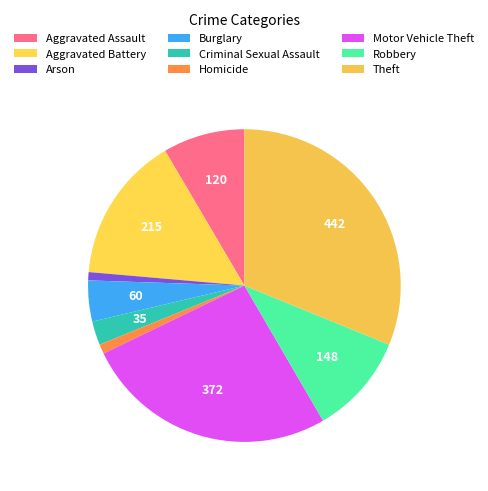

Is it true that Robbery is 23% of the pie?

False